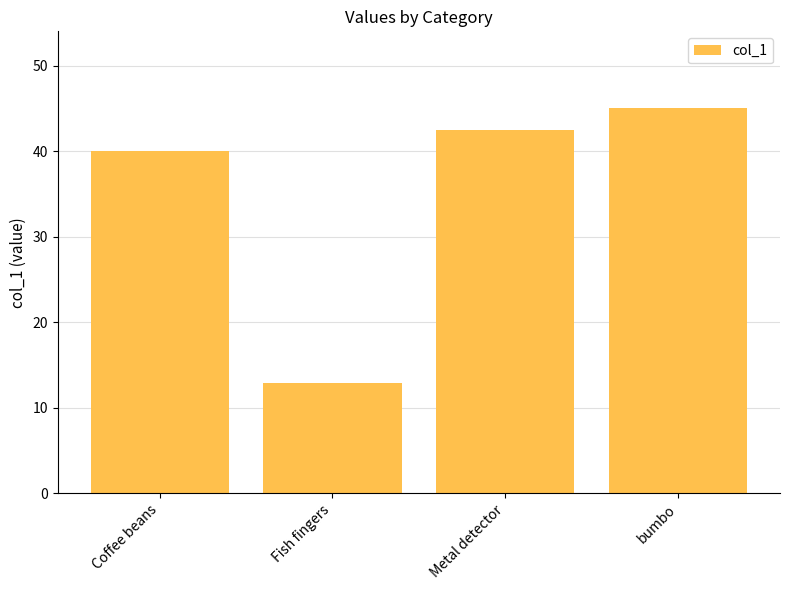

The chart shows a value of 9.7 at Metal detector. True or false?

False